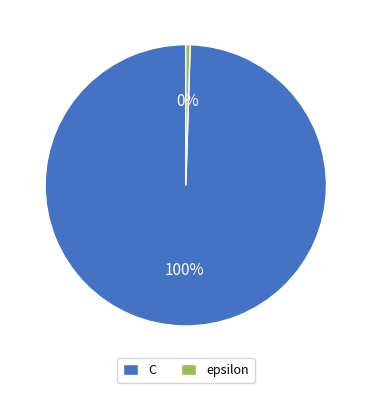

To the nearest percent, what is the average slice percentage?

50%